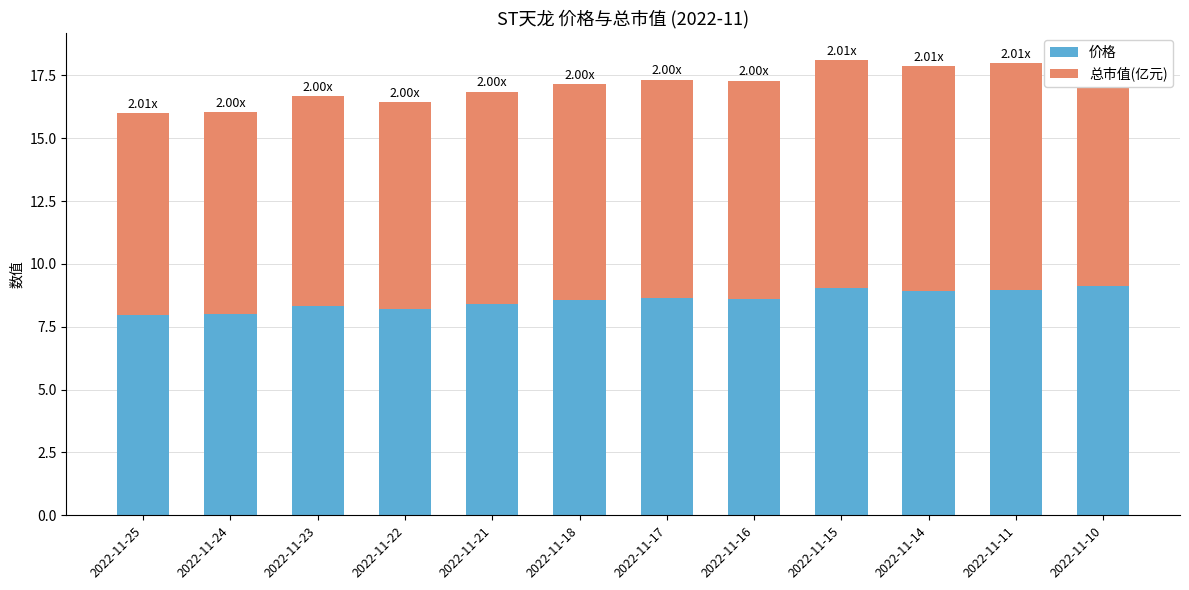

What is the lowest value of the 总市值(亿元) series?

8.0